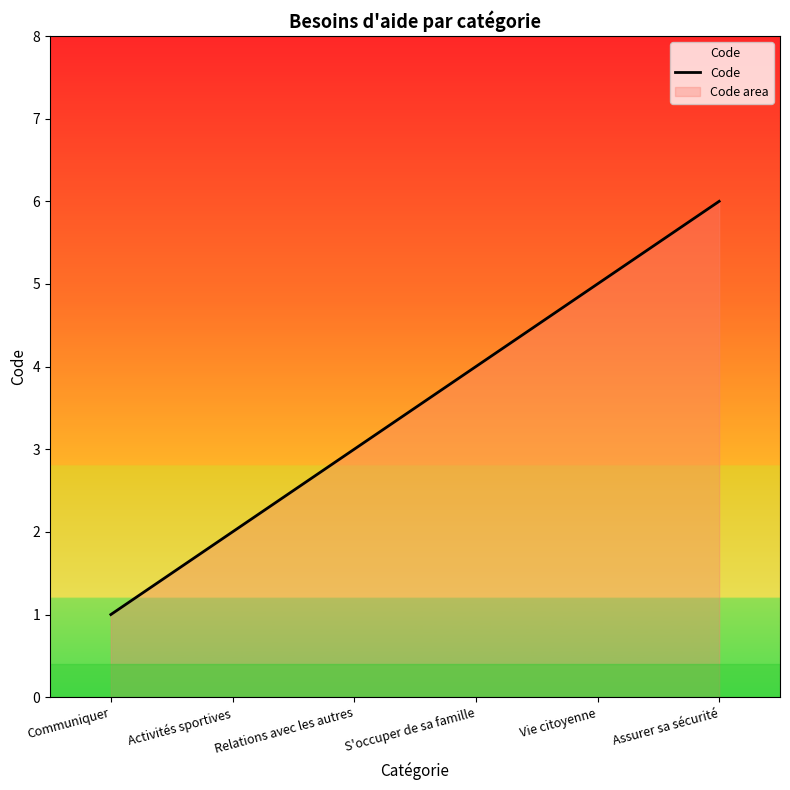

What position from the left is Activités sportives?

2